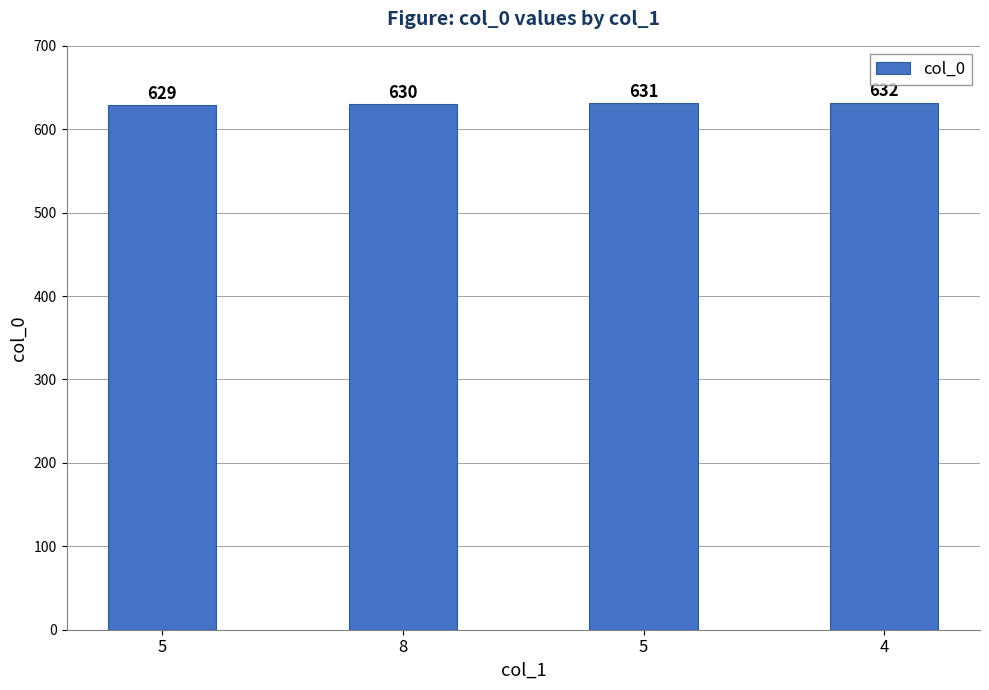

How many data points does each series have?

4